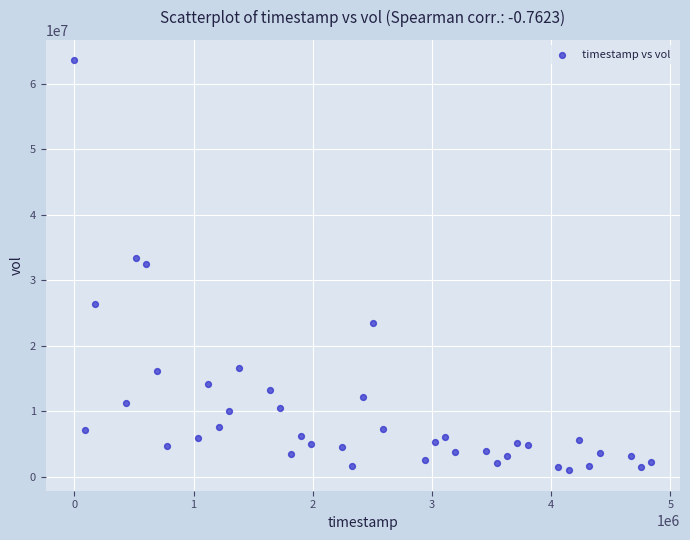

What is the range of X values (max minus min)?

4838400